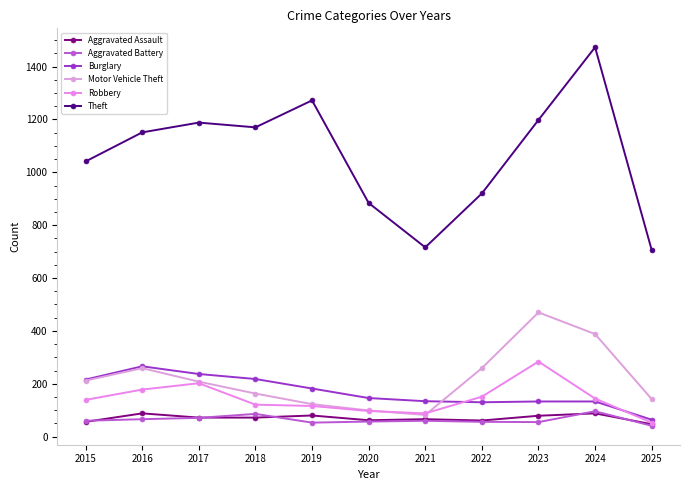

What is the difference between the highest and lowest values at 2018?

1098